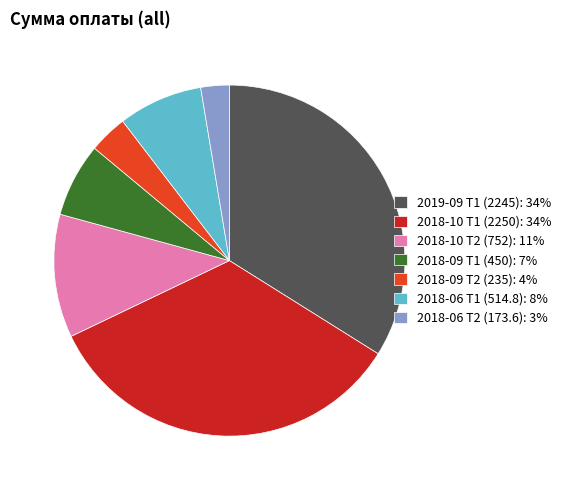

Between 2018-06 Т2 (173.6): 3% and 2018-10 Т2 (752): 11%, which is larger?

2018-10 Т2 (752): 11%